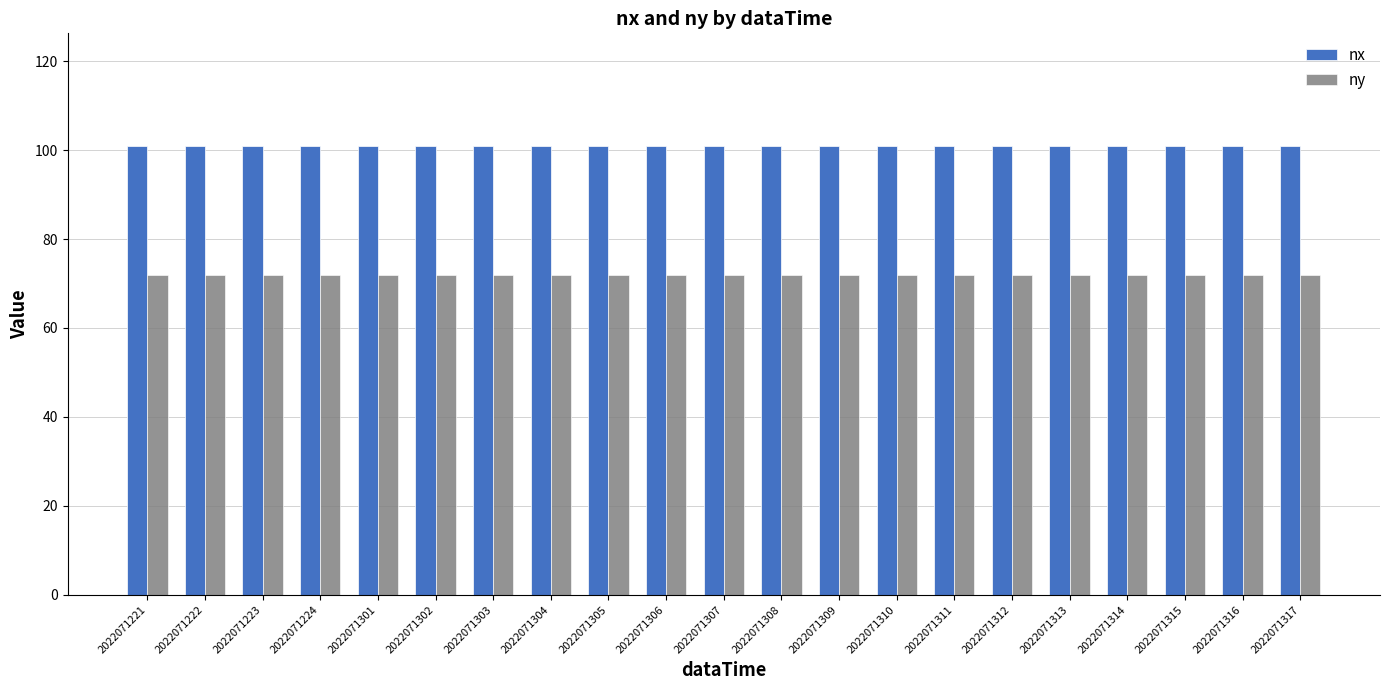

Reading left to right, what are all the values shown in this chart?

nx: 101	101	101	101	101	101	101	101	101	101	101	101	101	101	101	101	101	101	101	101	101
ny: 72	72	72	72	72	72	72	72	72	72	72	72	72	72	72	72	72	72	72	72	72